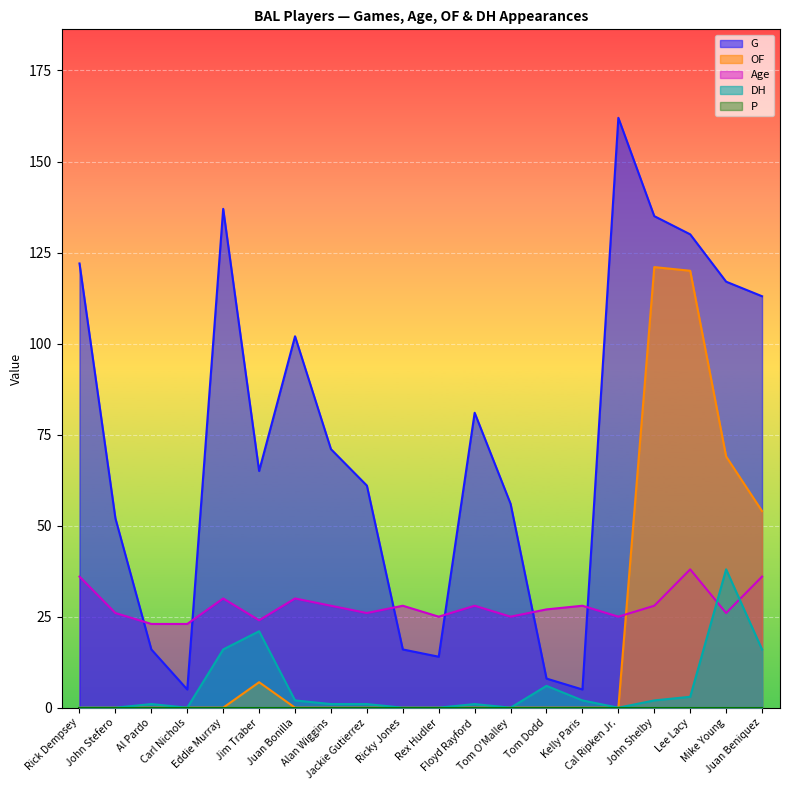

Which series has the largest total across all categories?

G